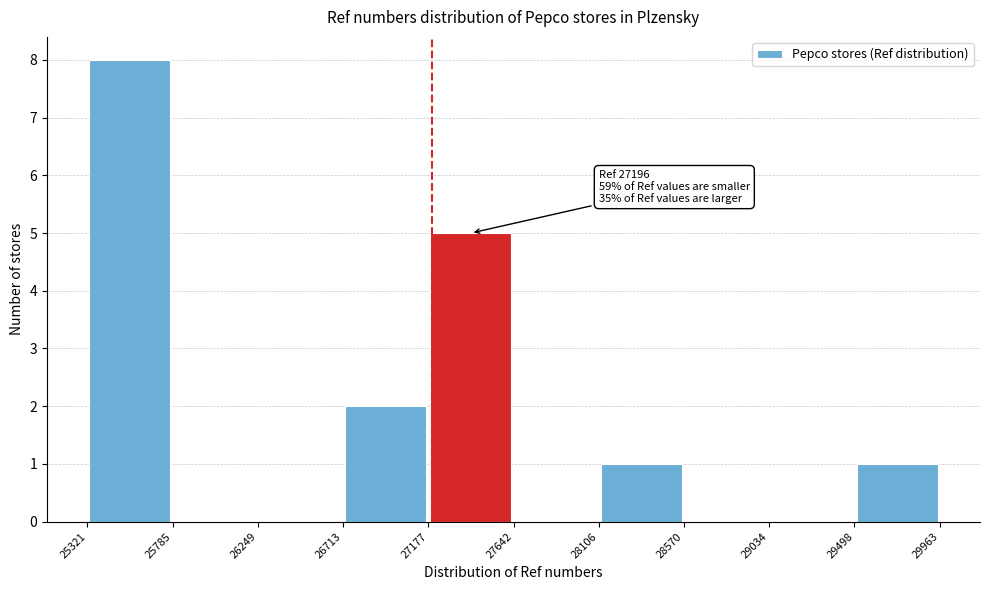

Which range on the x-axis has the tallest bar?

25321 to 25785